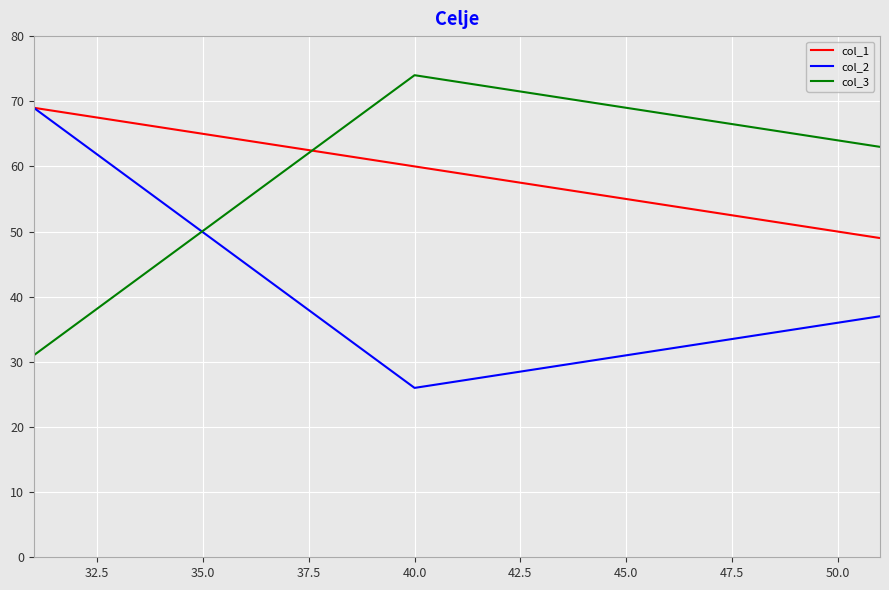

List the series in order of their overall mean, lowest first.

col_2, col_3, col_1